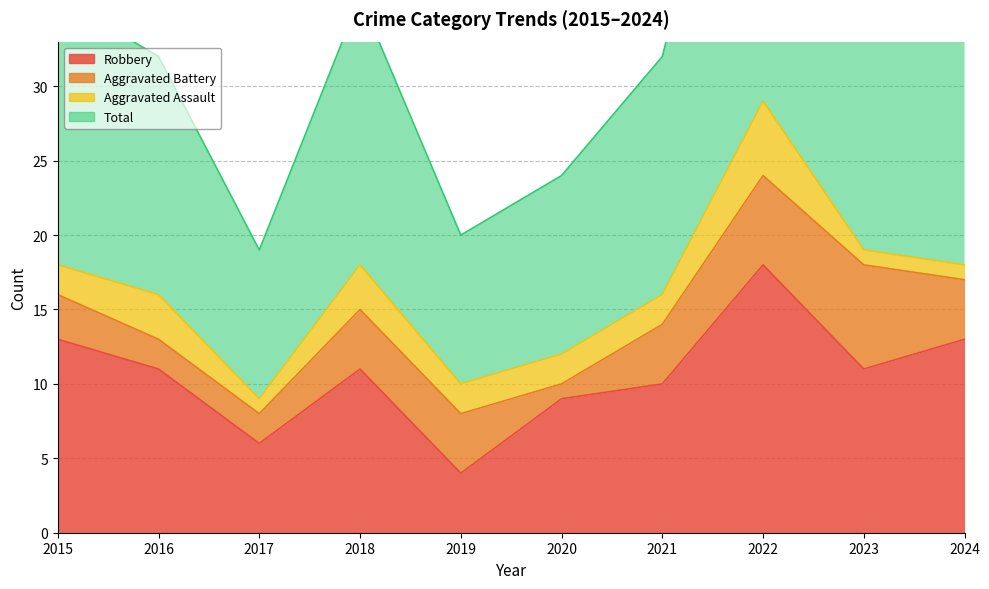

Which has a higher value, 2023 or 2020?

2023